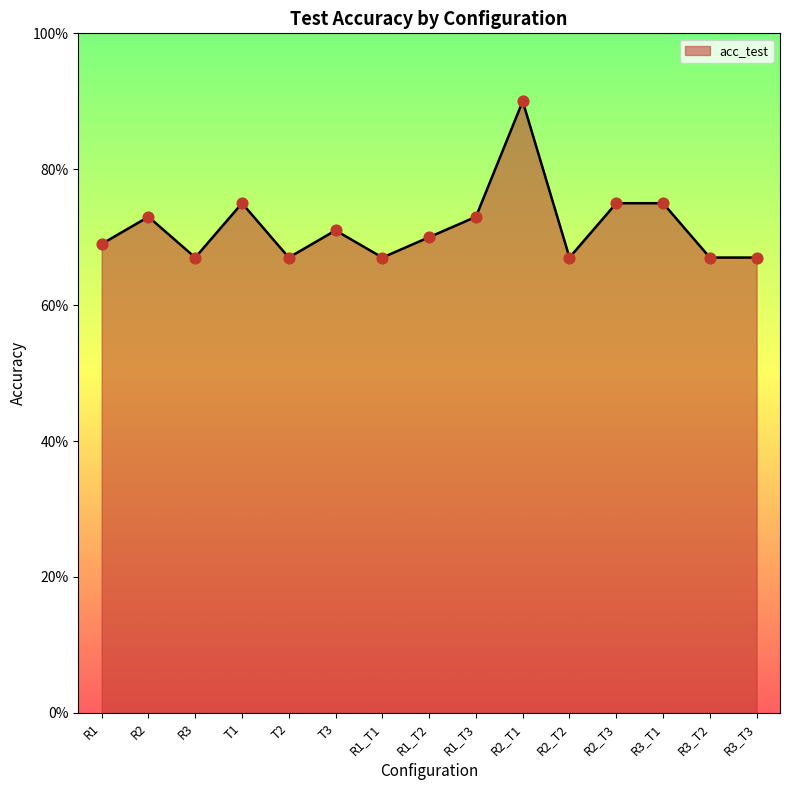

What is the change in value from R2 to T2?

-0.1